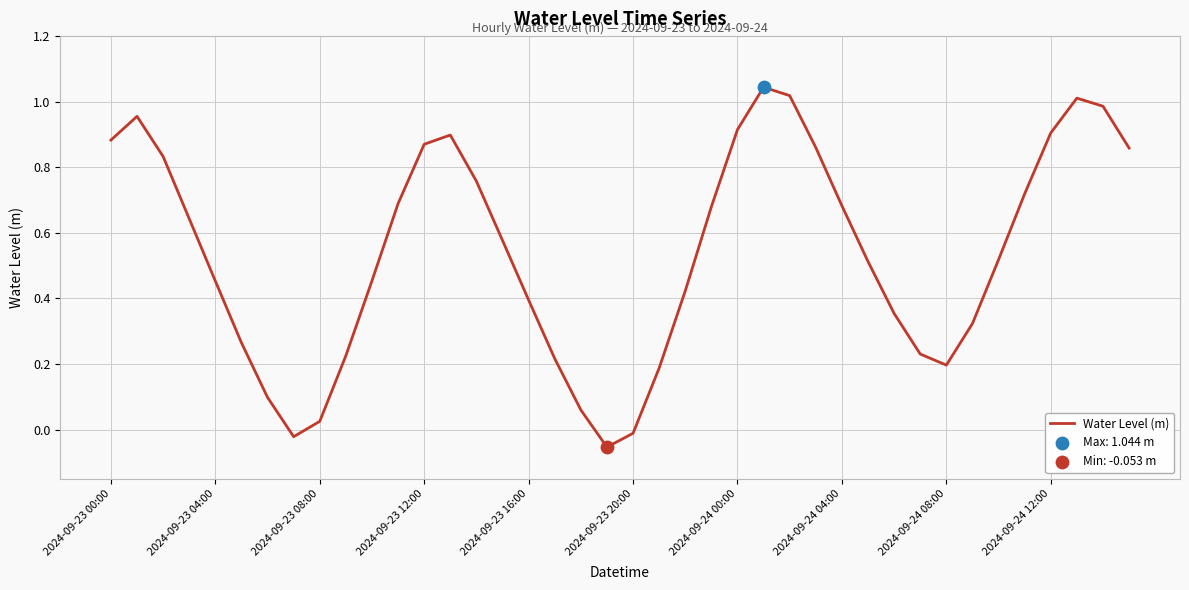

Does the chart have visible grid lines?

Yes